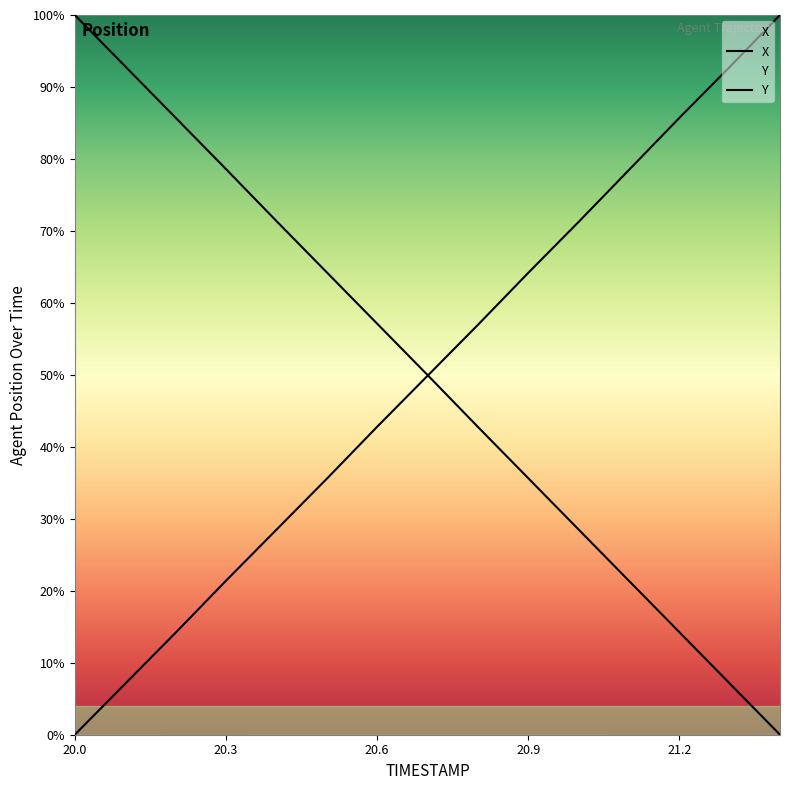

After their last crossing, which series has the higher values: Y or X?

X